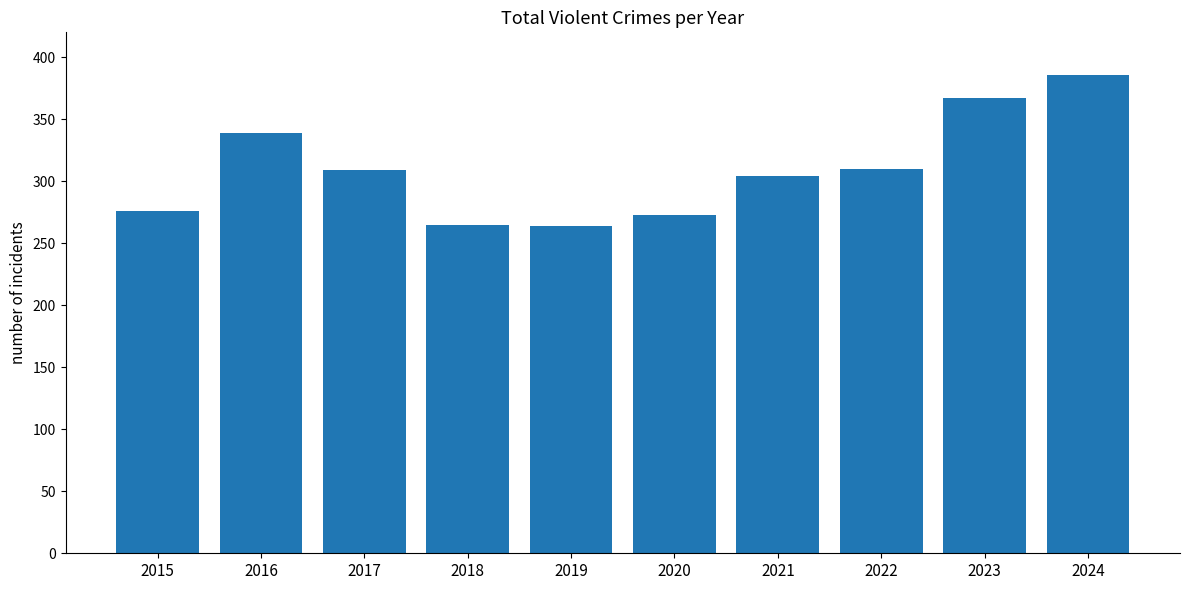

What is the change in value from 2017 to 2023?

+58